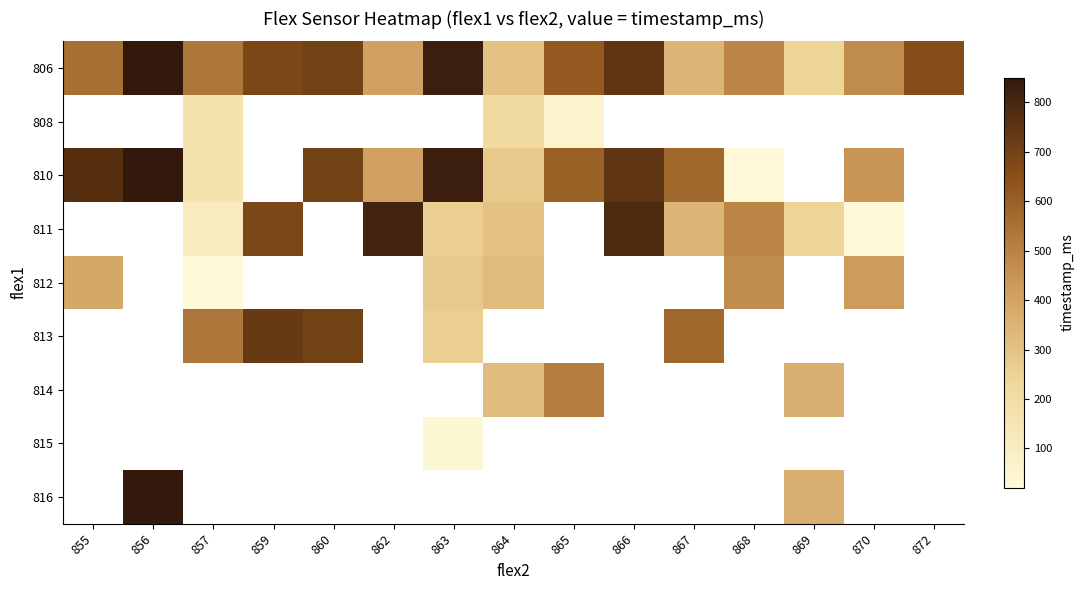

How many data points in 814 are above 322?

2